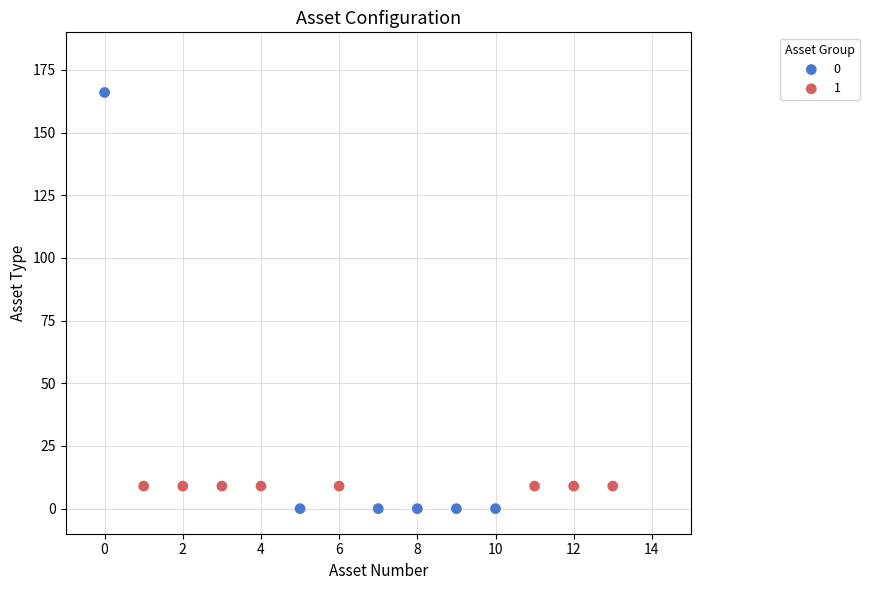

Which series reaches the maximum Y coordinate?

0